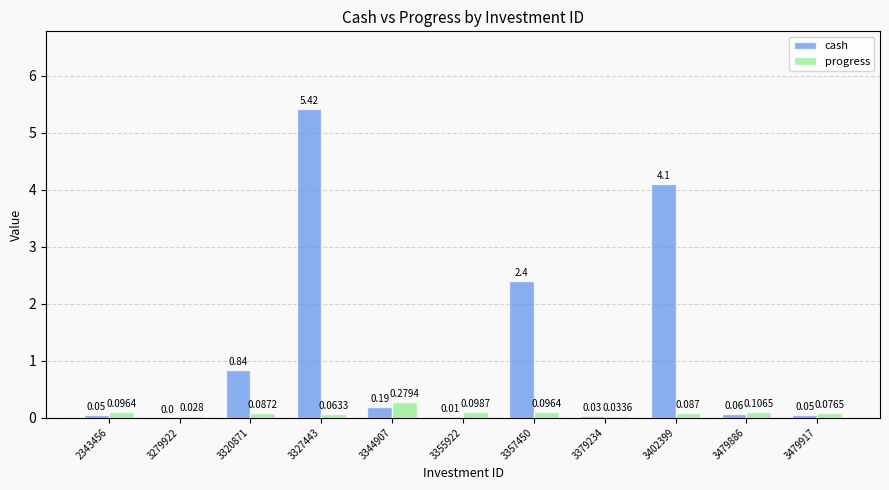

Is the value of progress at 3479917 greater than the value of cash at 3344907?

No